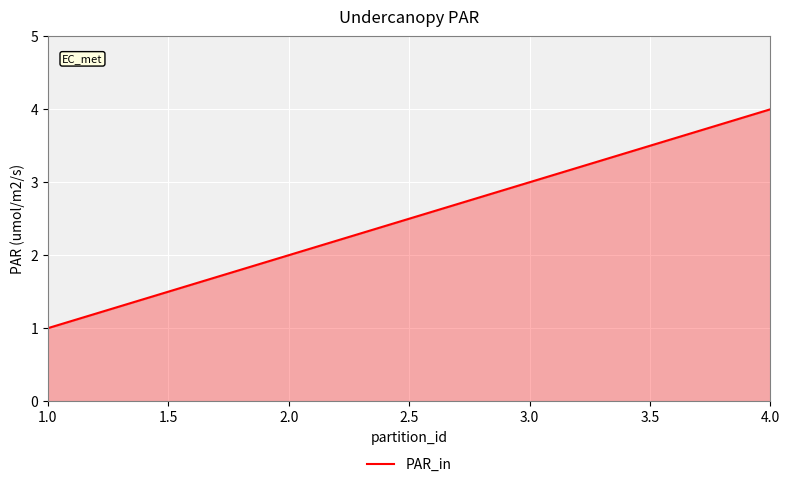

What position from the left is 2.0?

2